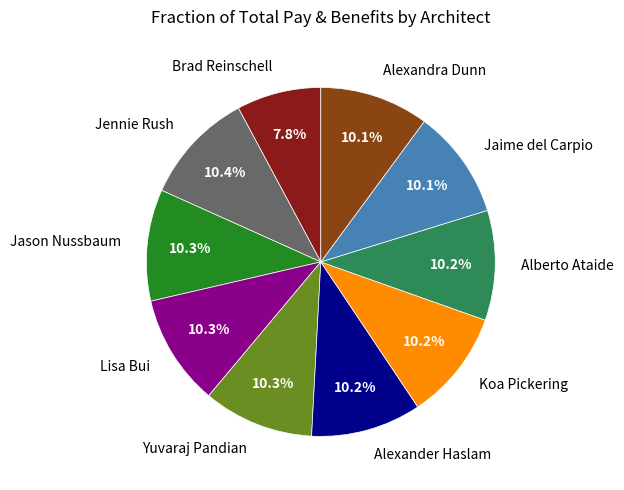

What percentage is the Lisa Bui slice, to the nearest percent?

10%